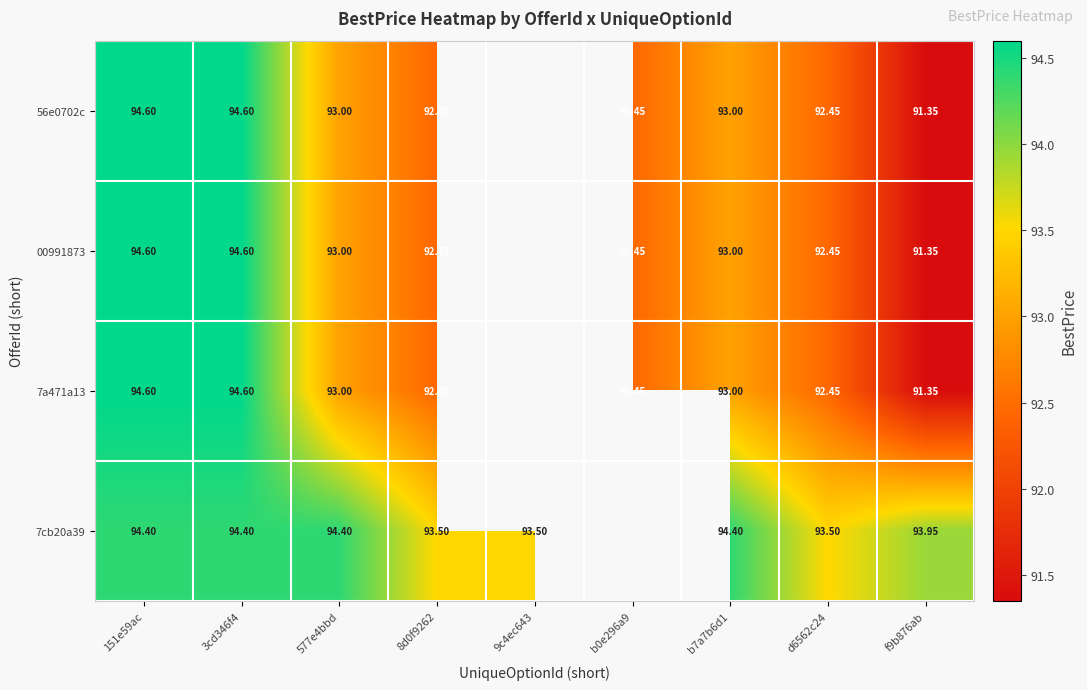

Is it true that 56e0702c equals 92.5 at d6562c24?

True